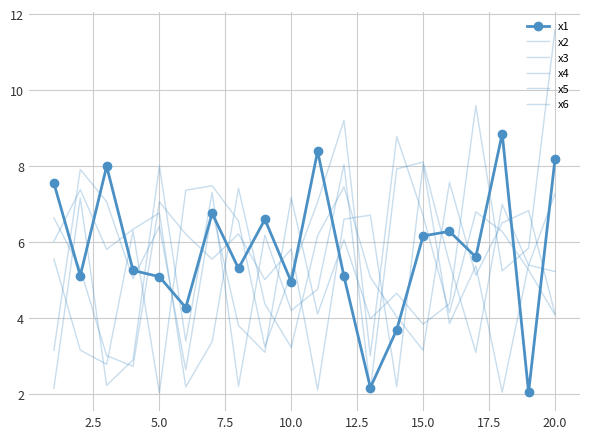

What are all the series names shown in the legend?

x1, x2, x3, x4, x5, x6